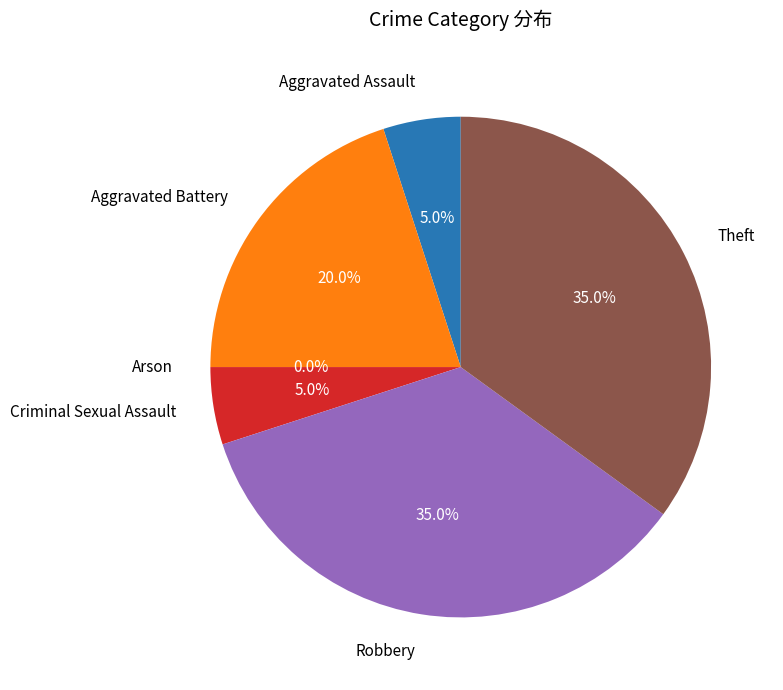

Is there any slice that represents more than half of the pie?

No